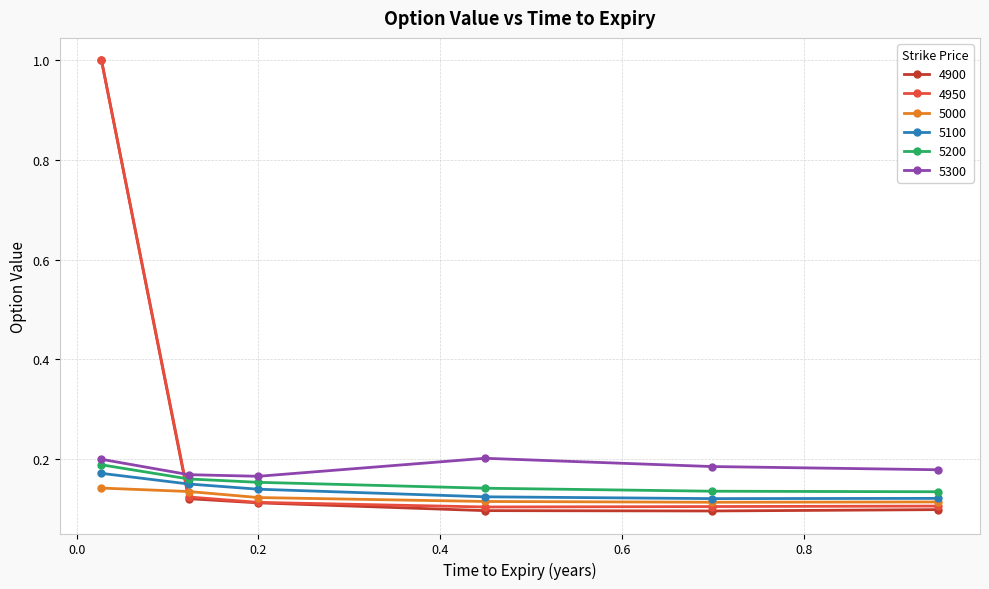

Which series has the widest spread of values?

4900